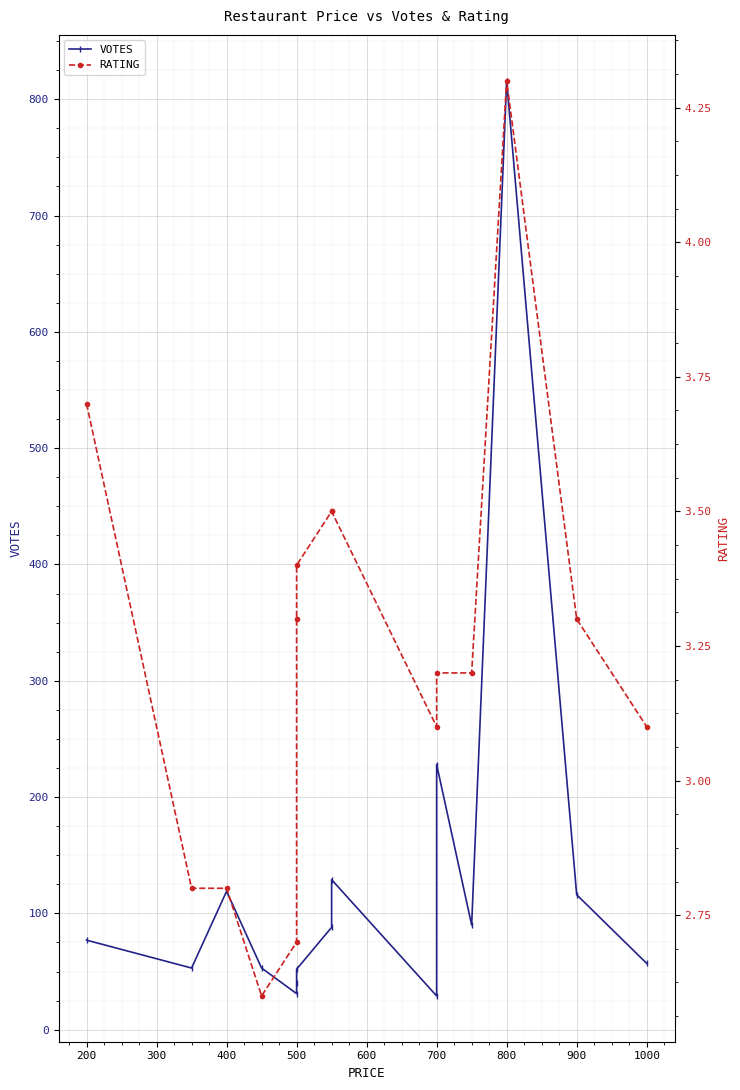

Between 800 and 1000, which series saw the biggest shift?

VOTES